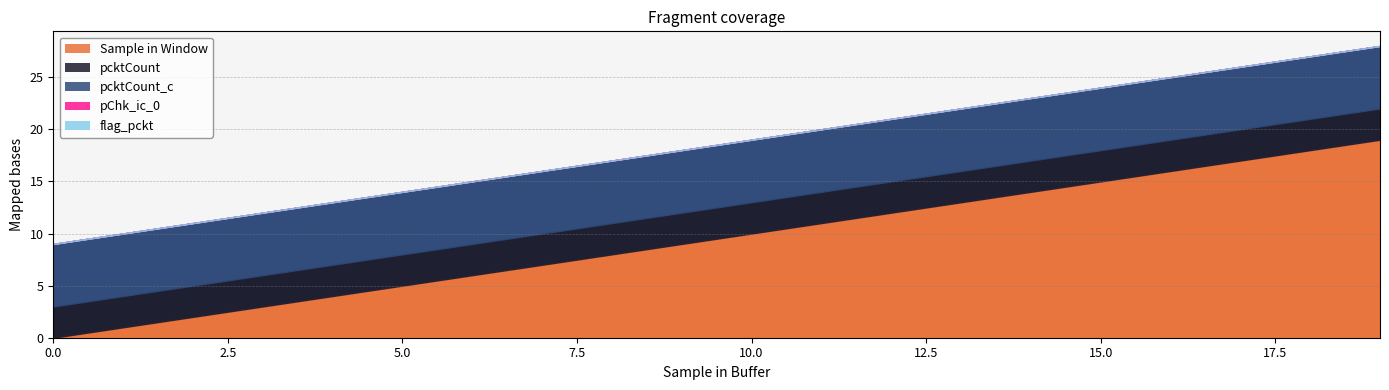

Which series has the largest total across all categories?

Sample in Window